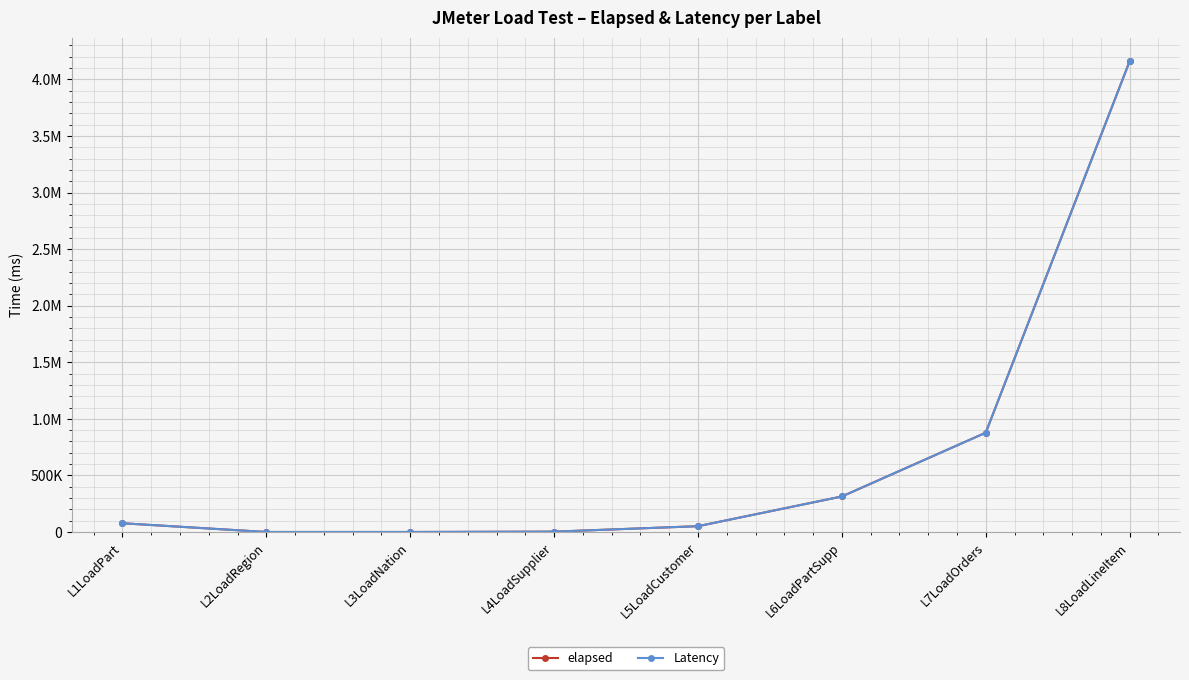

What is the maximum value for elapsed?

4160469